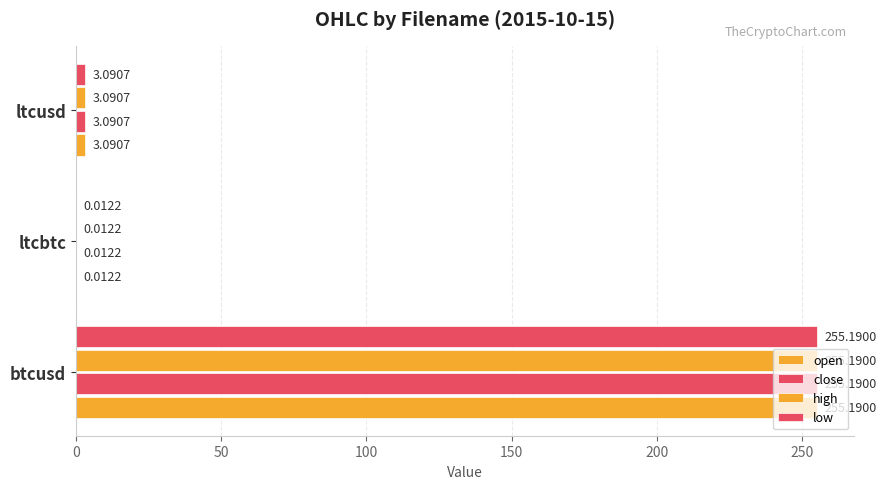

Reading left to right, list all the values displayed in this chart.

open: 255.2	0.0	3.1
close: 255.2	0.0	3.1
high: 255.2	0.0	3.1
low: 255.2	0.0	3.1